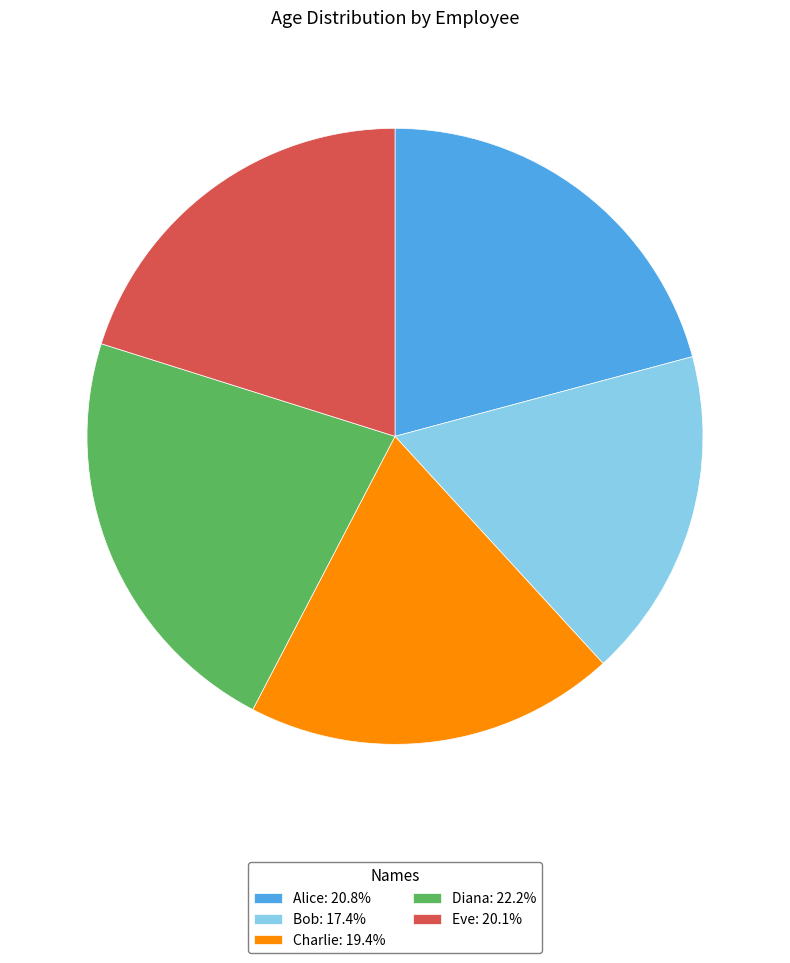

Is the sum of Bob and Alice greater than half?

No